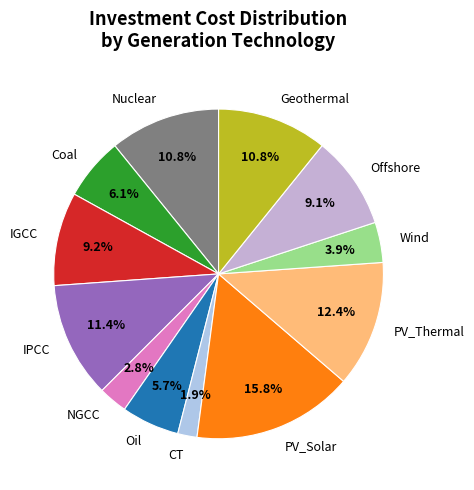

To the nearest percent, what is the difference between the largest and smallest slice percentages?

14%